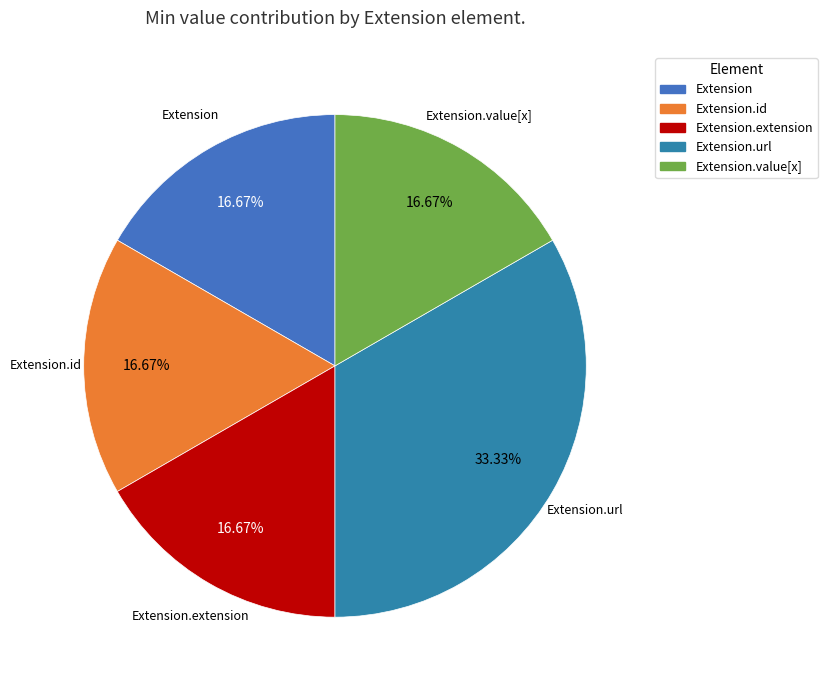

Count the number of slices in the pie.

5